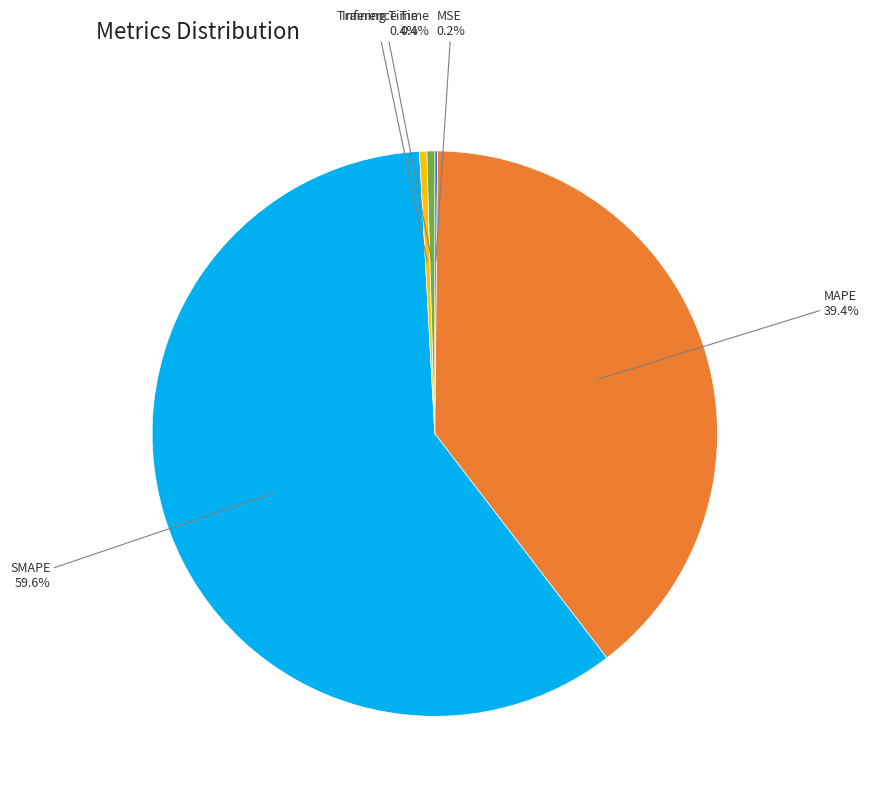

True or false: MAPE accounts for 39% of the total.

True